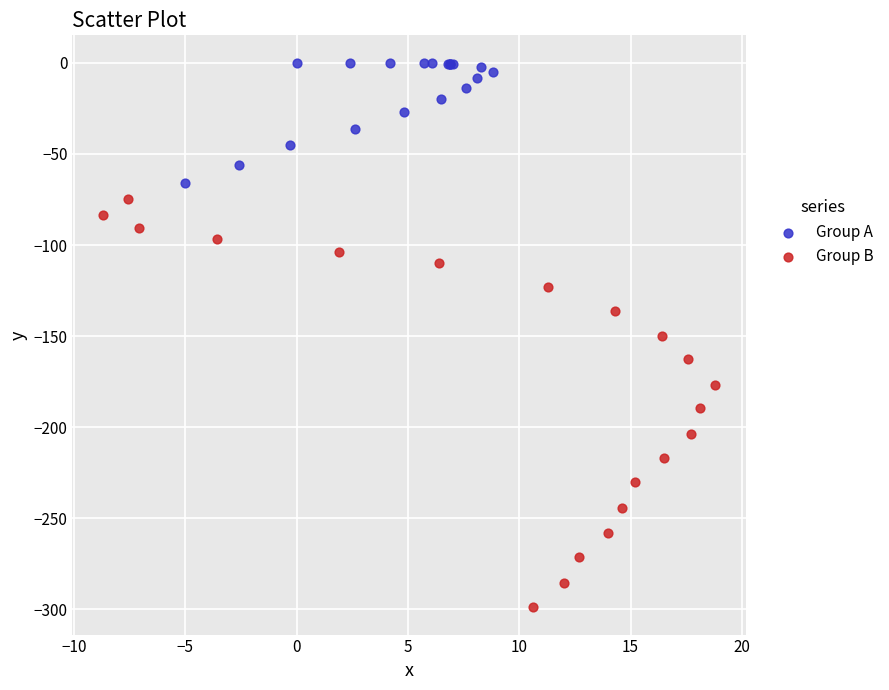

Which series has the largest Y range (max minus min)?

Group B